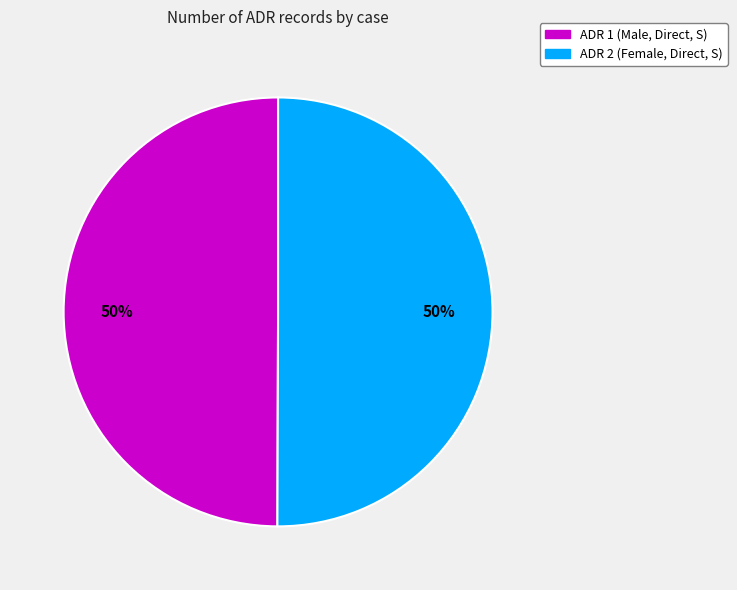

How many segments does this pie chart have?

2